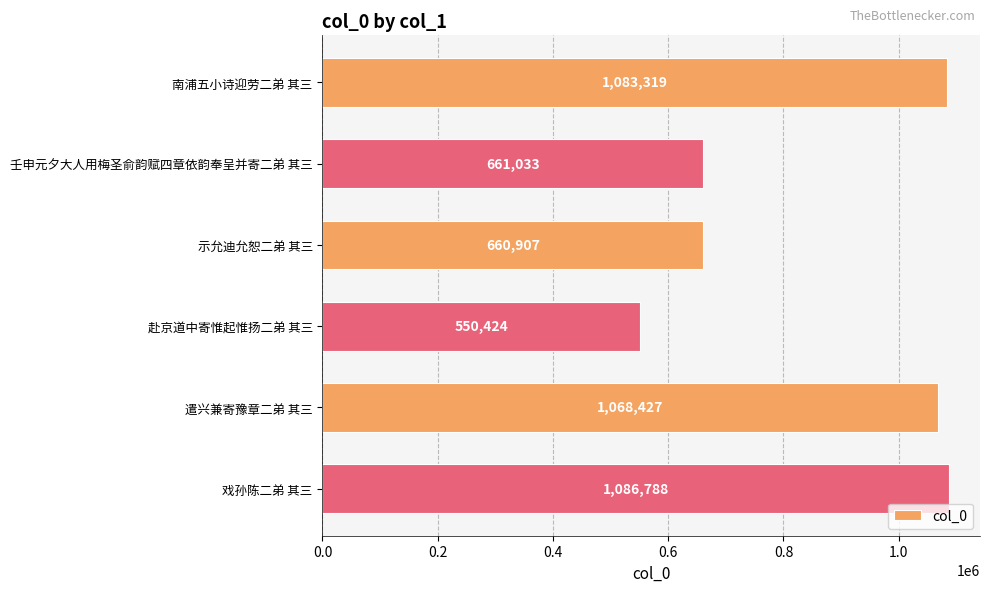

What is the label of the 5th bar from the bottom?

壬申元夕大人用梅圣俞韵赋四章依韵奉呈并寄二弟 其三